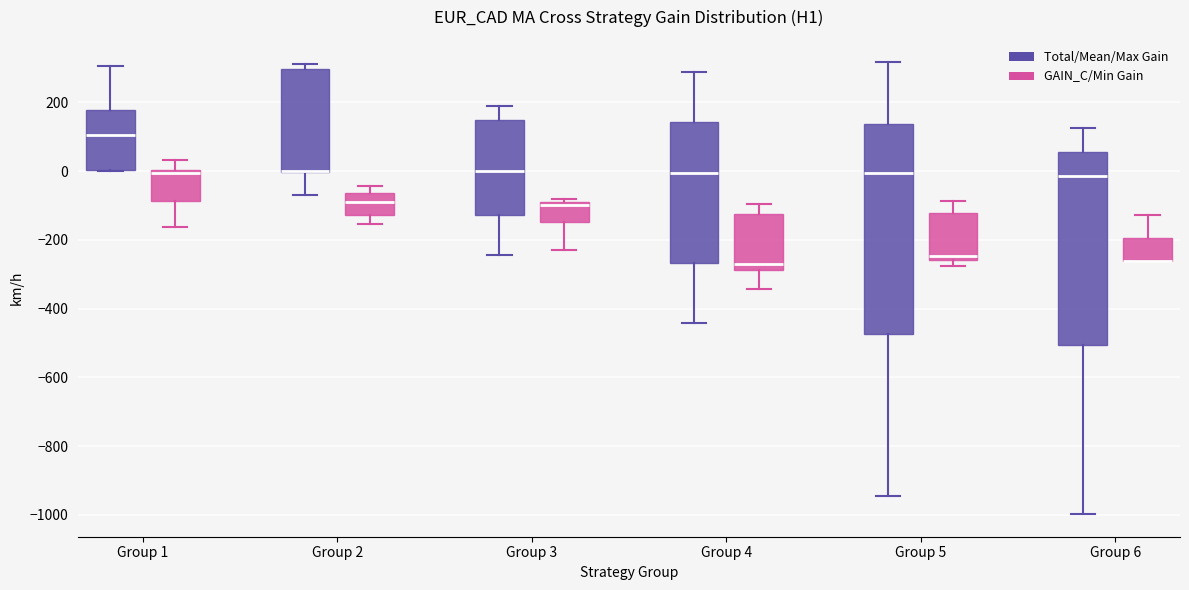

Comparing the boxes themselves (not the whiskers), which one is the tallest?

Group 5 (Total/Mean/Max Gain)